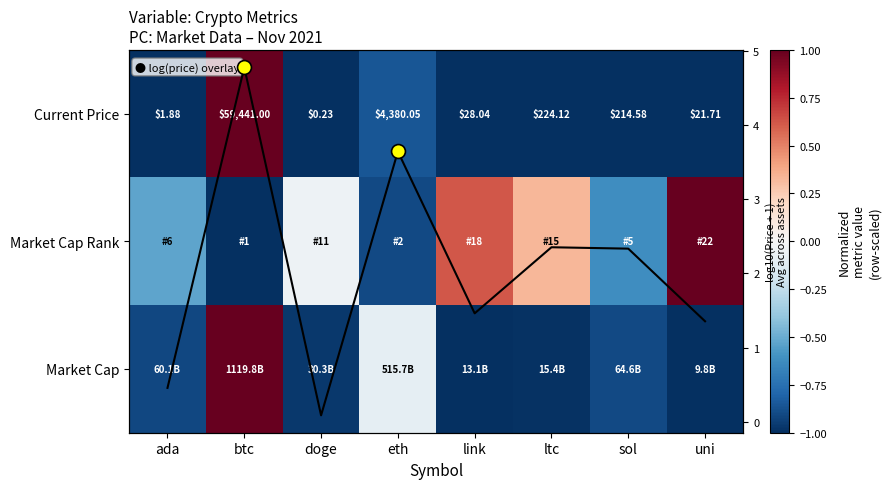

Is it true that Market Cap Rank equals 0.5 at ltc?

False